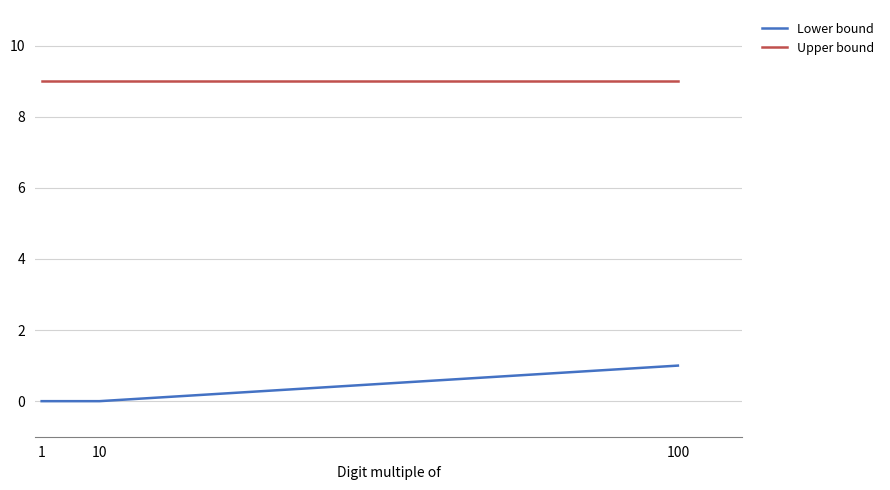

What is the lowest value of the Upper bound series?

9